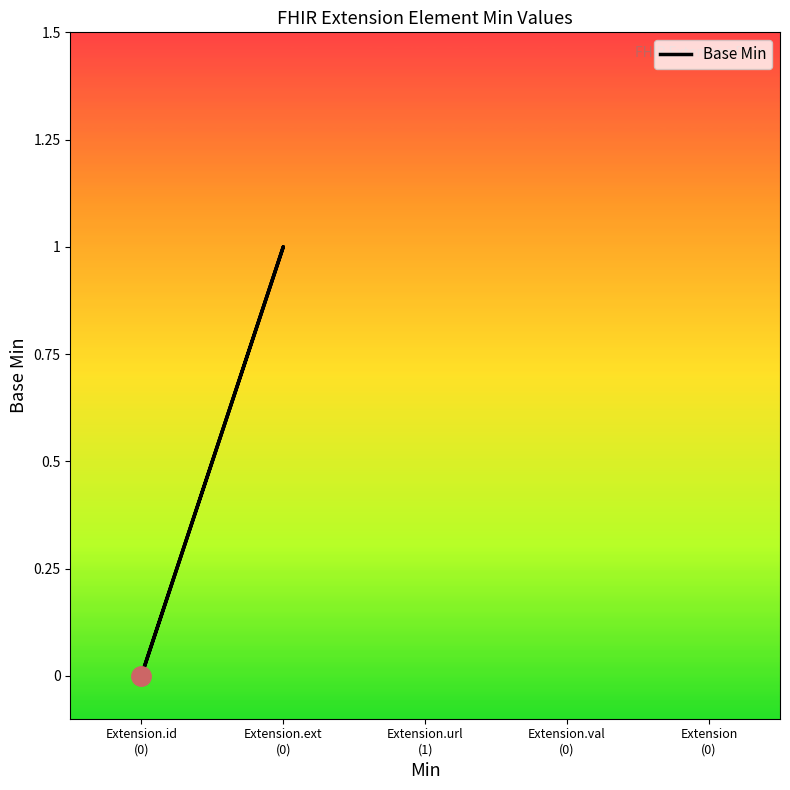

What is the difference between the maximum and minimum values?

1